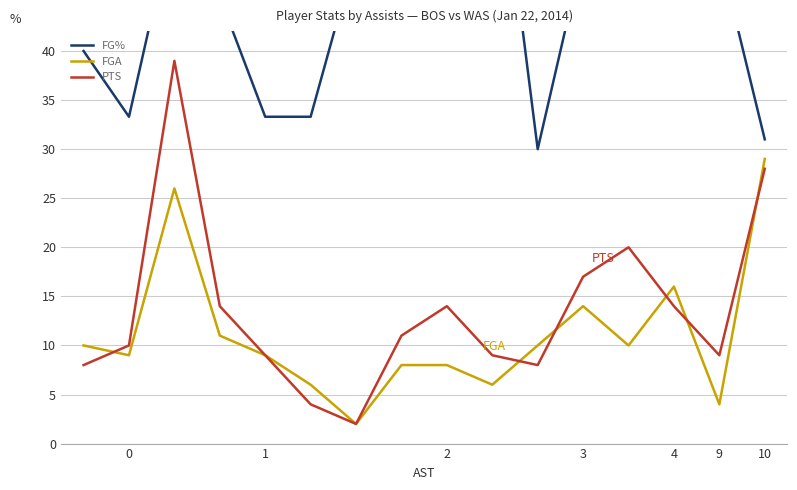

The value of FGA at 0 is 9. True or false?

True